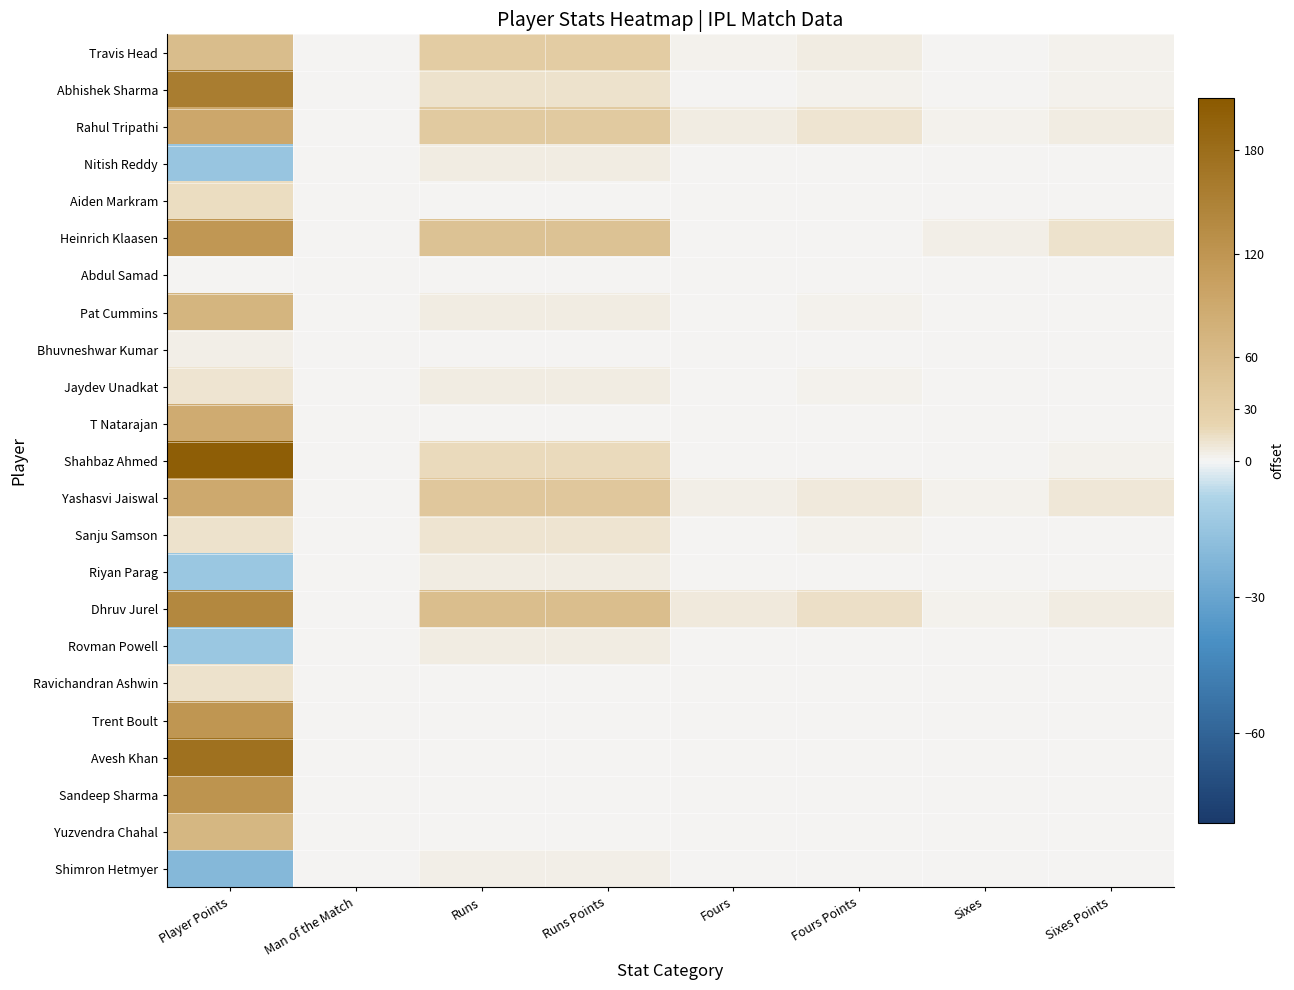

What is the difference between the highest and lowest values at Fours Points?

14